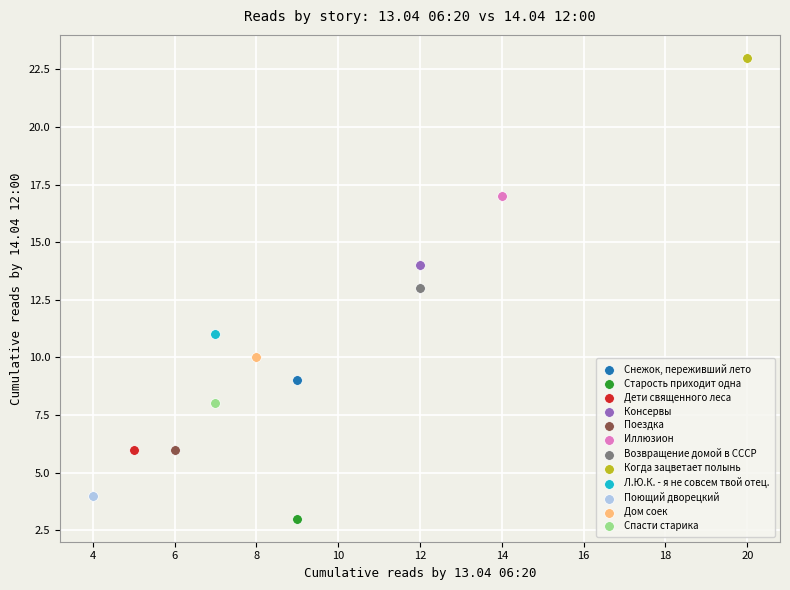

What are all the series names shown in the legend?

Снежок, переживший лето, Старость приходит одна, Дети священного леса, Консервы, Поездка, Иллюзион, Возвращение домой в СССР, Когда зацветает полынь, Л.Ю.К. - я не совсем твой отец., Поющий дворецкий, Дом соек, Спасти старика